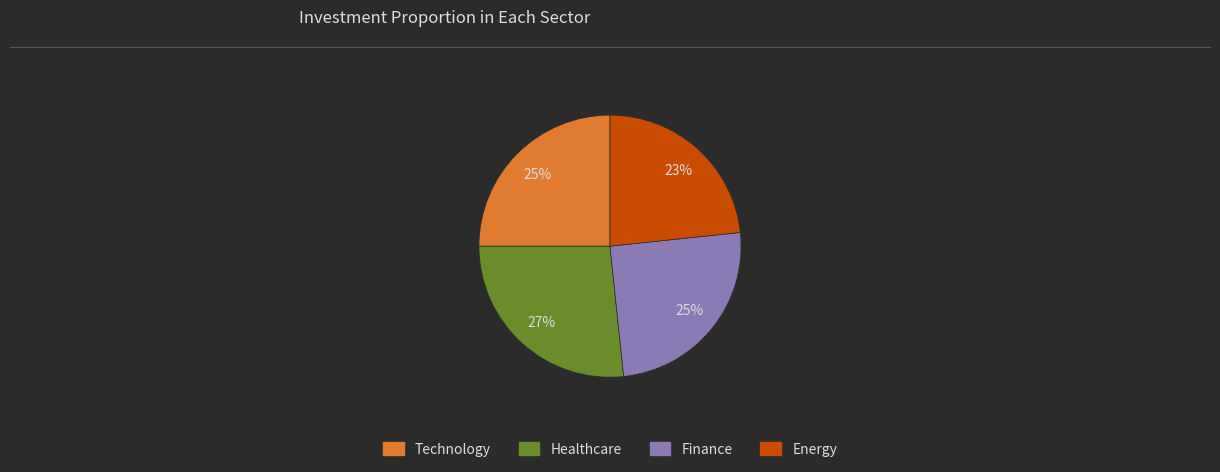

Is there a majority slice in this chart?

No